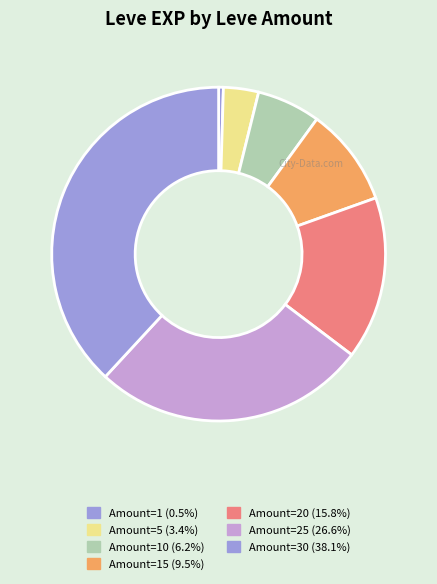

To the nearest percent, what is the average slice percentage?

14%